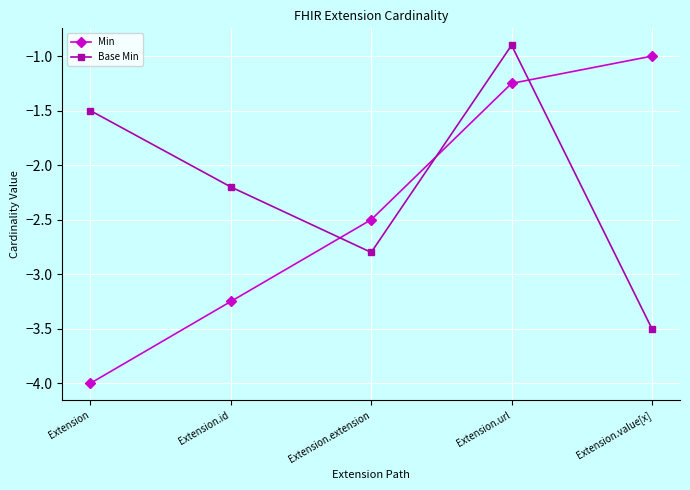

What is the value of the Min point at the 3rd from the left?

-2.5